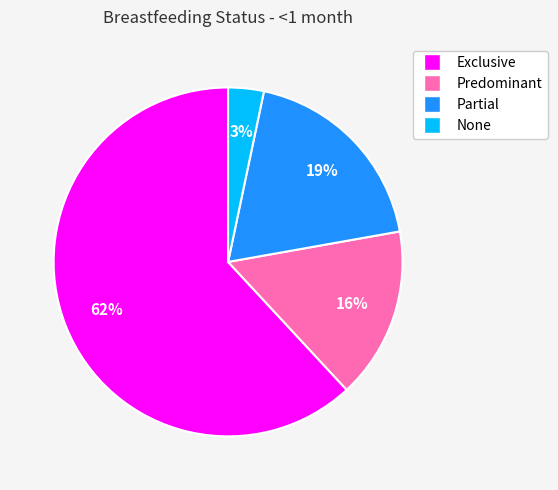

Which slice is the smallest?

None